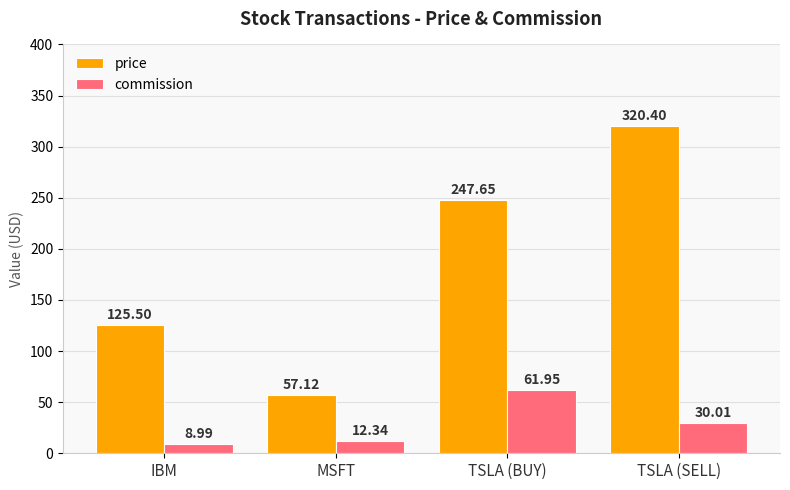

At which label does commission reach its minimum?

IBM